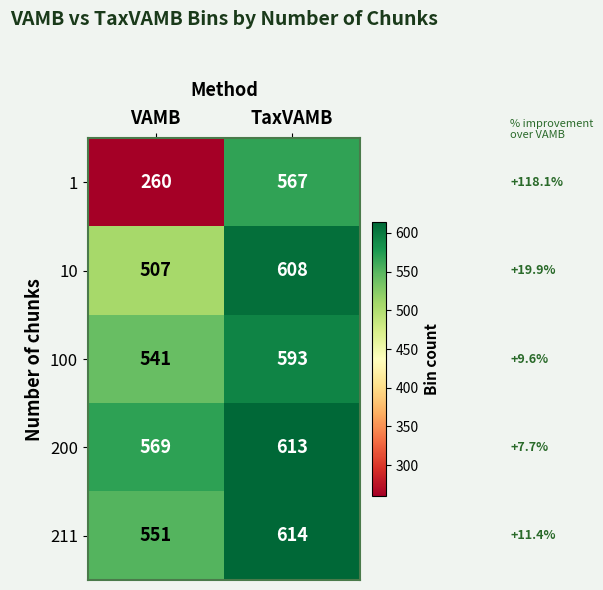

Which category has the lowest value in the 200 series?

VAMB